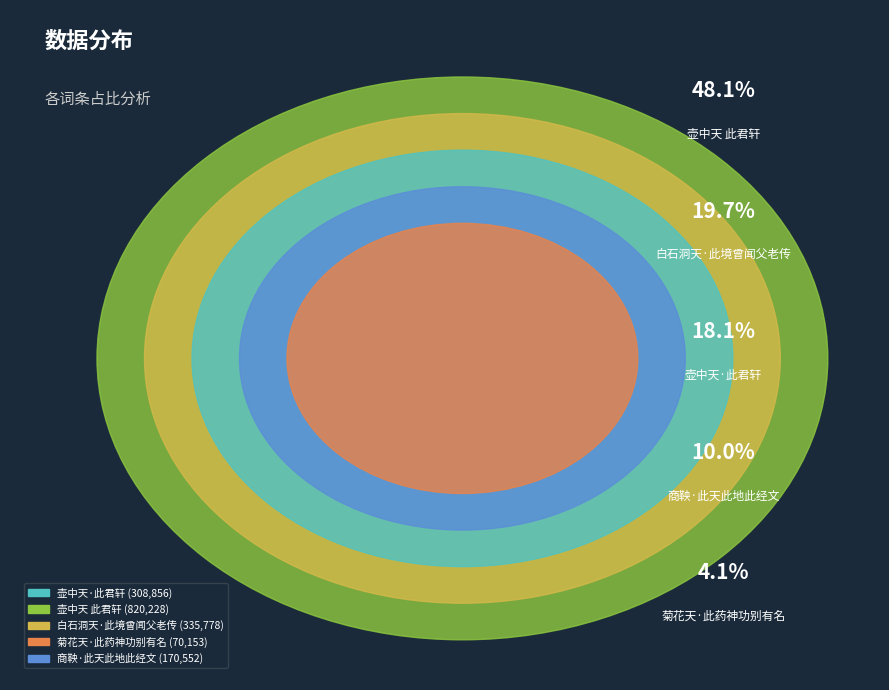

To the nearest percent, what is the combined percentage of 菊花天·此药神功别有名 and 商鞅·此天此地此经文?

14%